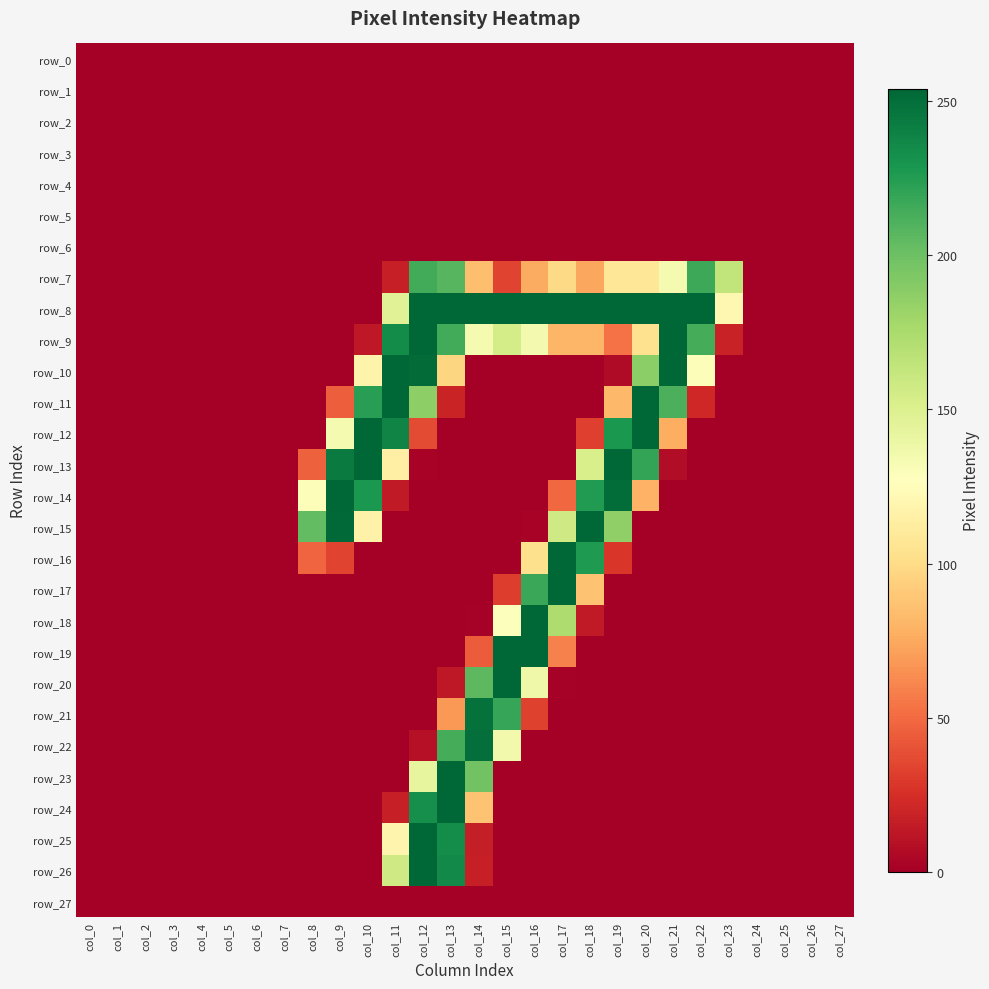

What is the spread (max minus min) of values at col_10?

254